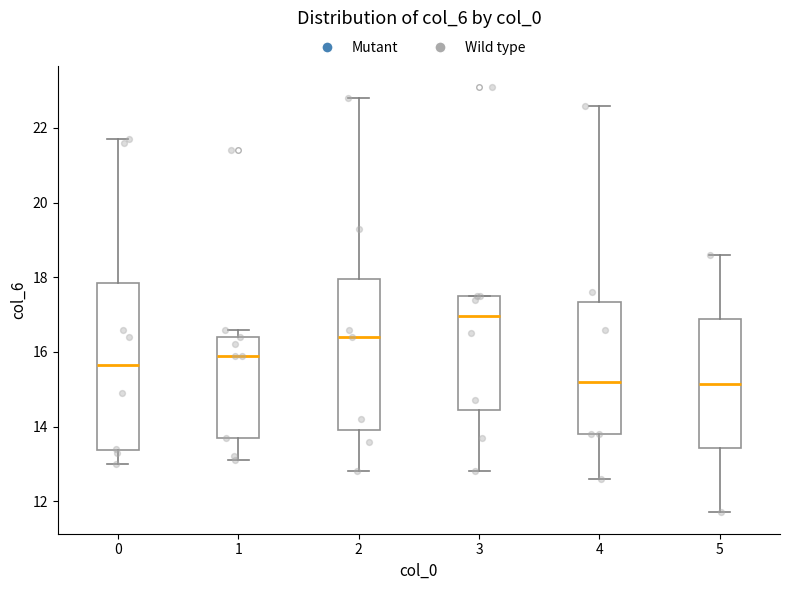

Where is the lower edge of the box at x = 0 on the y-axis? The values are not printed on the chart, so give them approximately, as read against the axis.

13.4